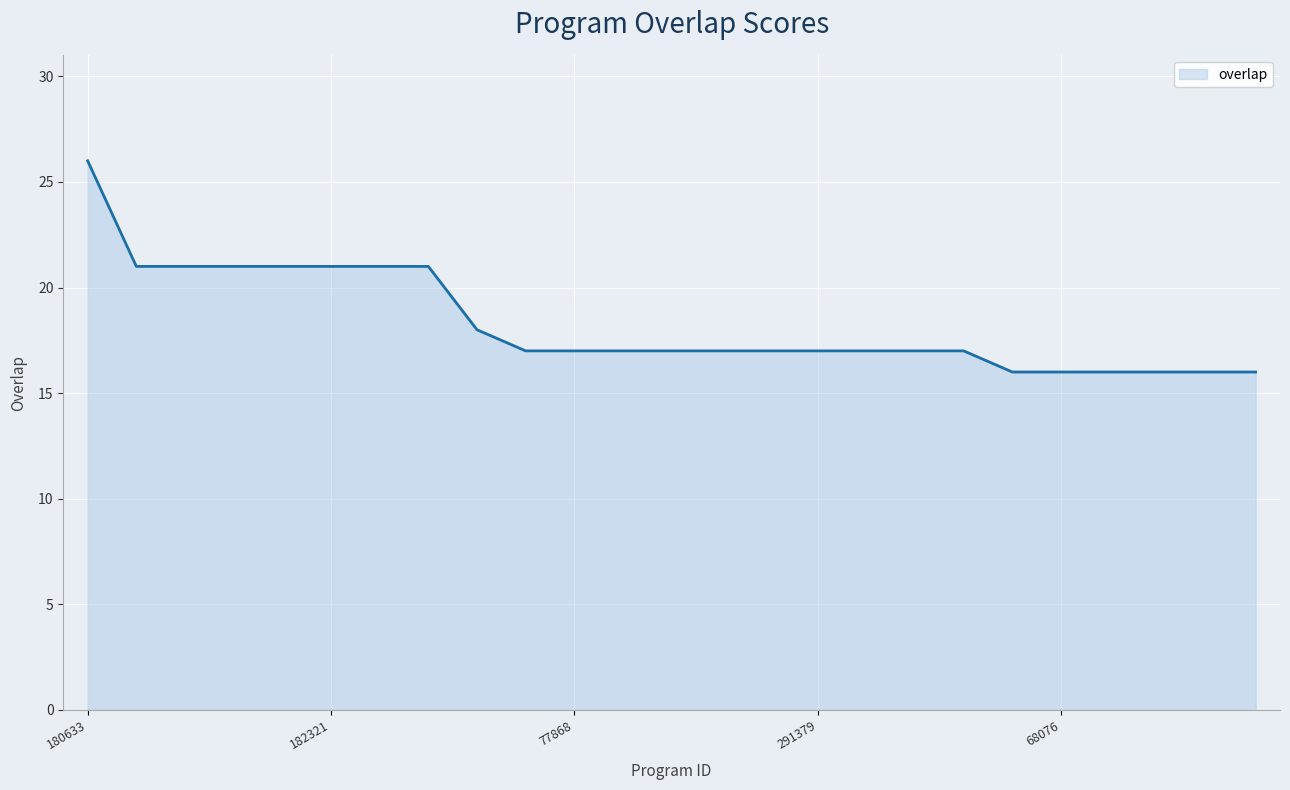

What is the smallest value displayed?

16